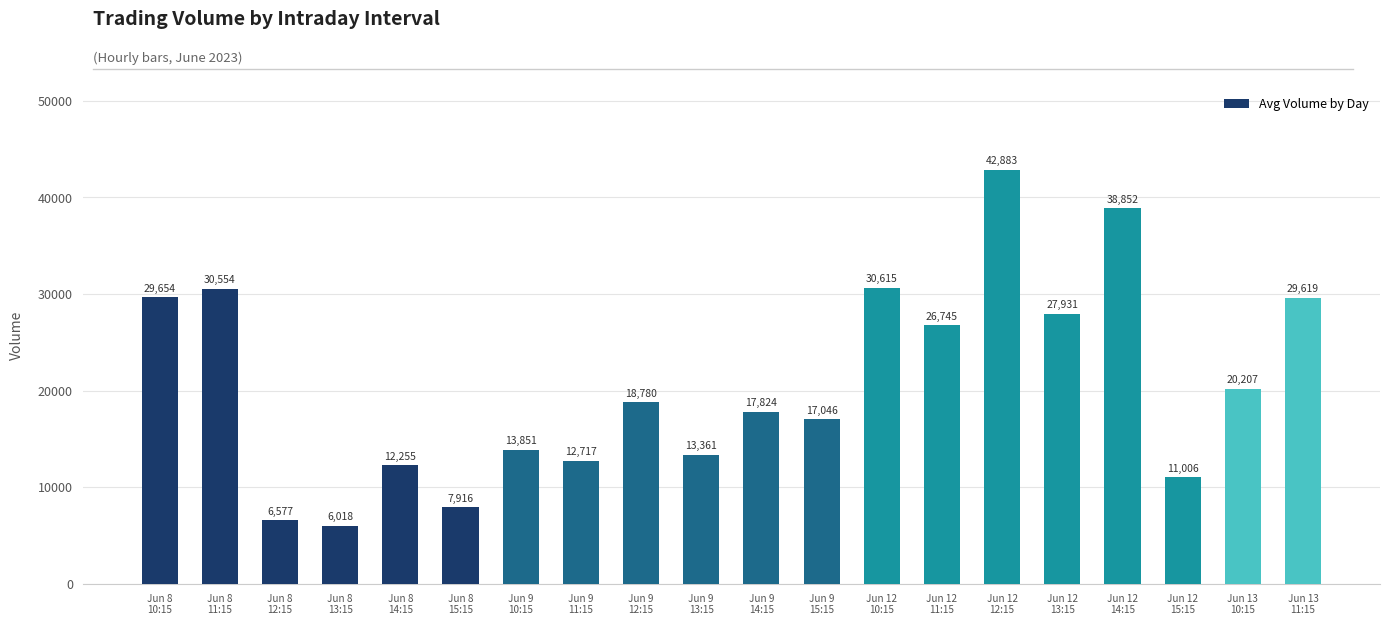

What is the change in value from Jun 8
12:15 to Jun 9
14:15?

+11247